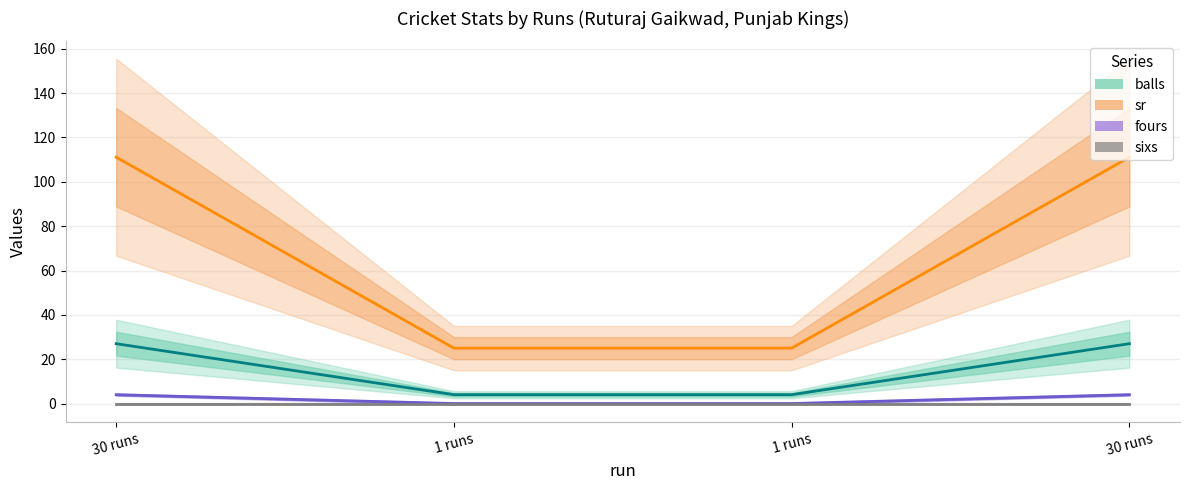

What is the sum of all balls values?

62.0